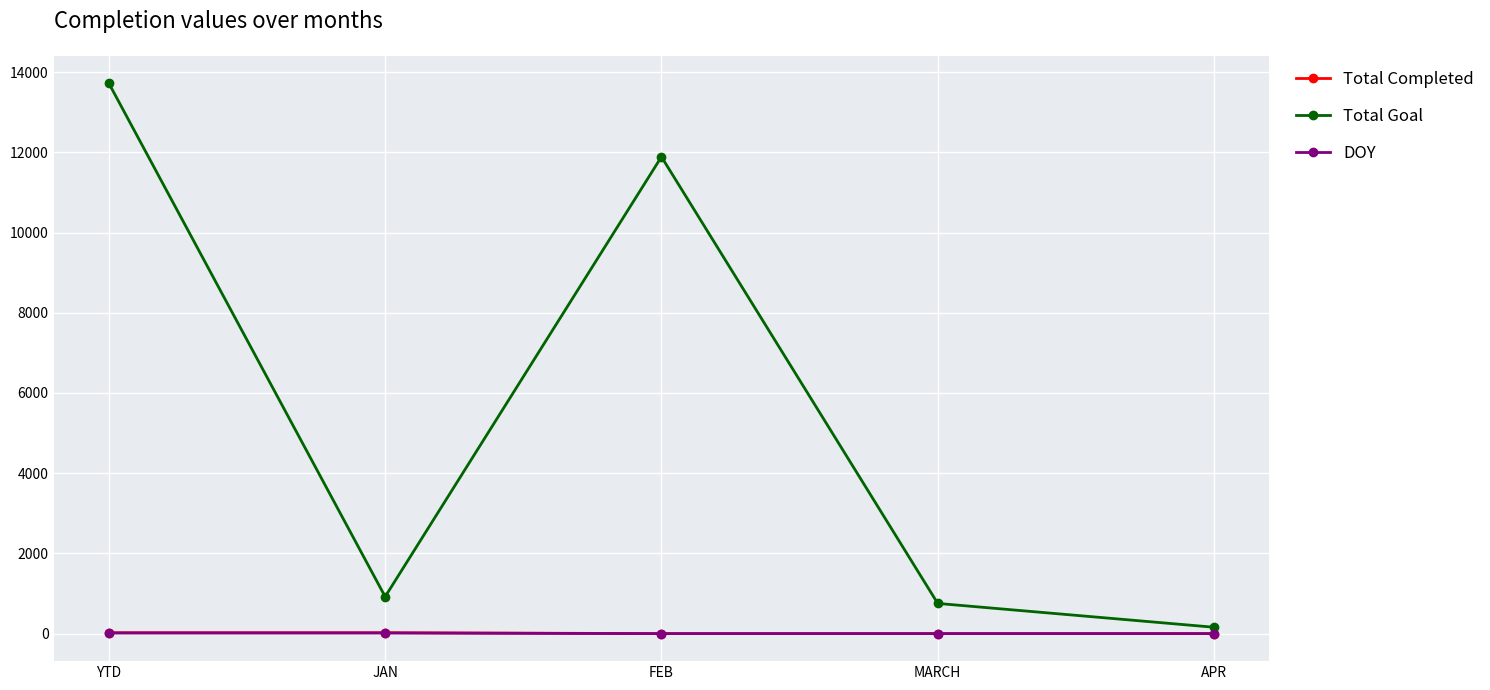

Between FEB and MARCH, which series saw the biggest shift?

Total Goal